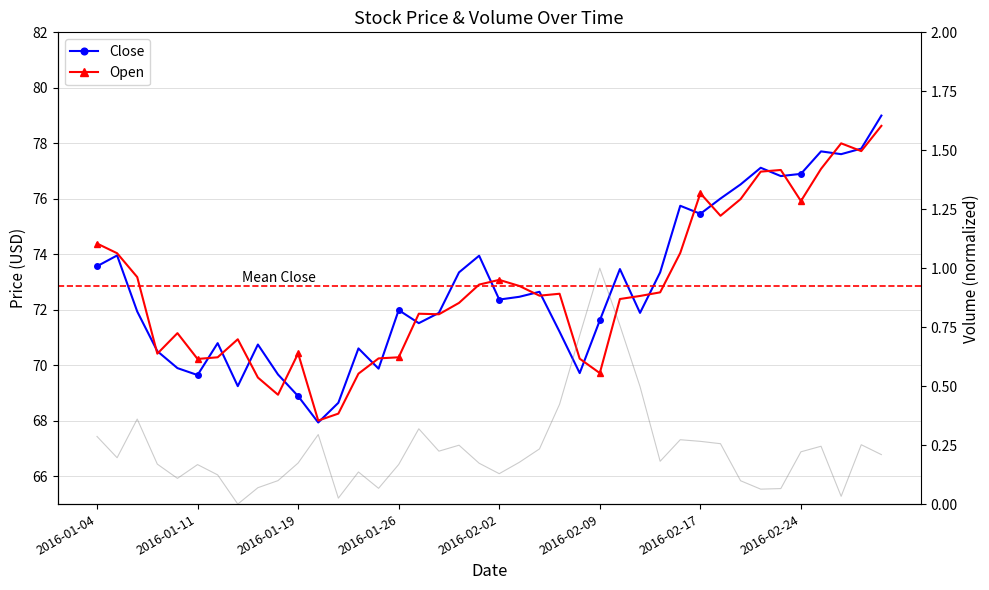

Reading right to left, list all the values displayed in this chart.

Close: 79.0	77.8	77.6	77.7	76.9	76.8	77.1	76.5	76.0	75.5	75.8	73.3	71.9	73.5	71.6	69.7	71.2	72.7	72.5	72.4	74.0	73.3	71.9	71.5	72.0	69.9	70.6	68.7	67.9	68.9	69.7	70.8	69.2	70.8	69.7	69.9	70.5	71.9	74.0	73.6
Open: 78.6	77.7	78.0	77.1	75.9	77.0	77.0	76.0	75.4	76.2	74.0	72.6	72.5	72.4	69.7	70.2	72.6	72.5	72.9	73.1	72.9	72.2	71.8	71.9	70.3	70.2	69.7	68.3	68.0	70.4	68.9	69.6	70.9	70.3	70.2	71.2	70.4	73.2	74.0	74.4
Volume (norm): 0.2	0.3	0.0	0.2	0.2	0.1	0.1	0.1	0.3	0.3	0.3	0.2	0.5	0.8	1.0	0.7	0.4	0.2	0.2	0.1	0.2	0.2	0.2	0.3	0.2	0.1	0.1	0.0	0.3	0.2	0.1	0.1	0.0	0.1	0.2	0.1	0.2	0.4	0.2	0.3